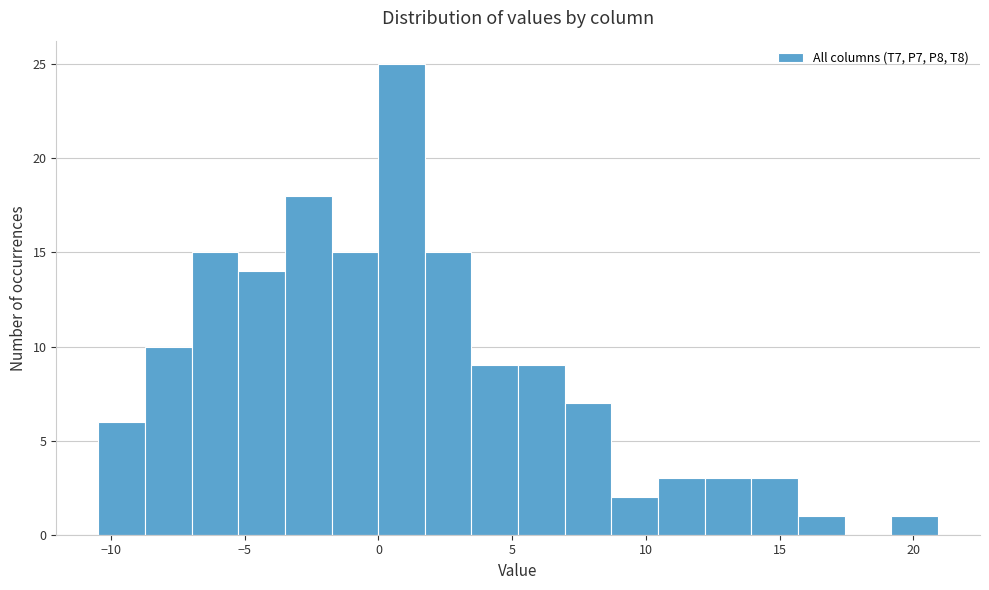

Around what value on the x-axis is the tallest bar? Give the approximate position of its centre, as read against the axis.

1.0